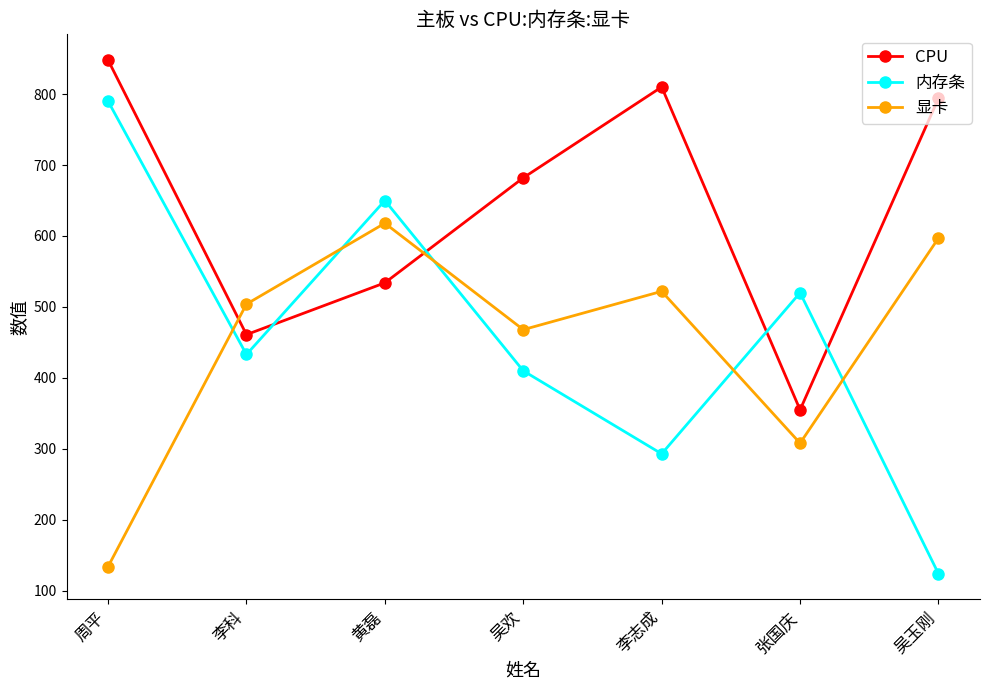

True or false: 内存条 and 显卡 intersect in this chart.

True